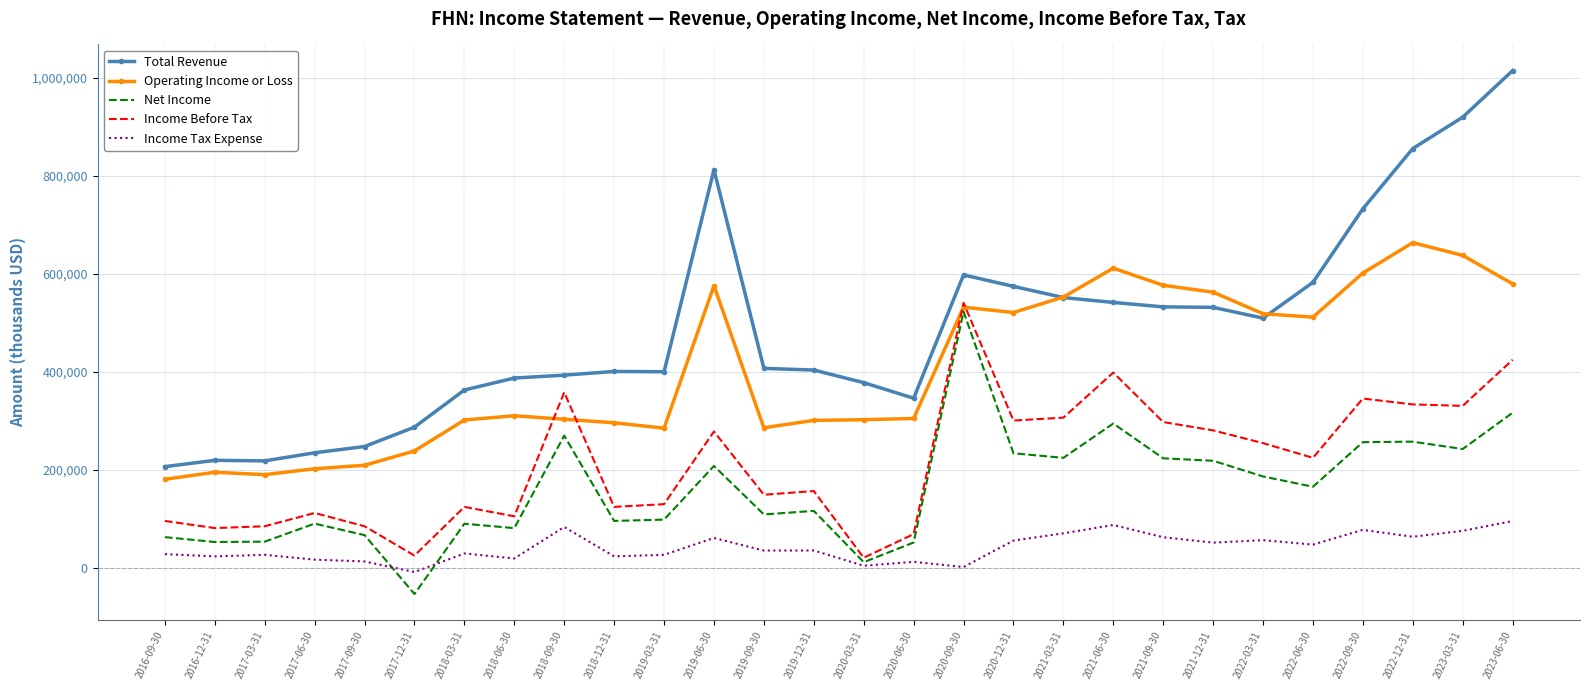

Which label corresponds to the smallest value in the chart?

2017-12-31